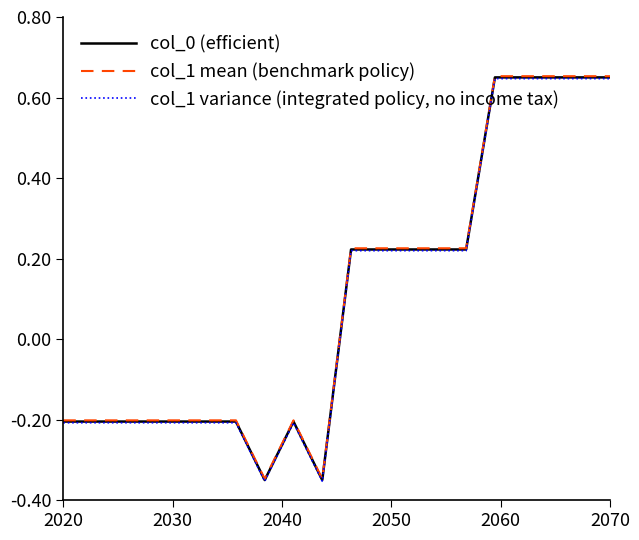

What are all the series names shown in the legend?

col_0 (efficient), col_1 mean (benchmark policy), col_1 variance (integrated policy, no income tax)